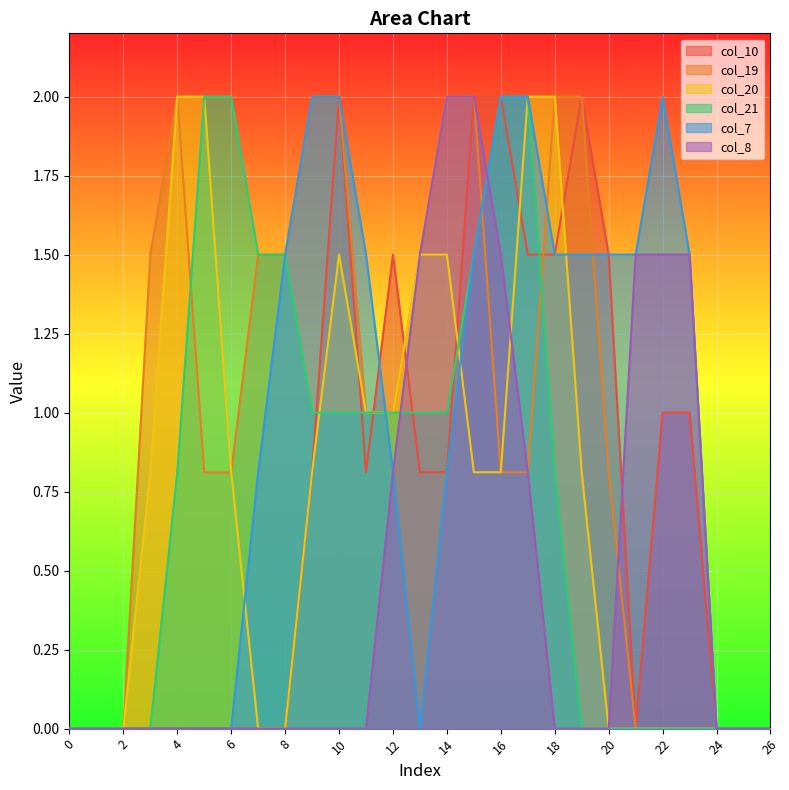

Does the chart display data point markers on the line(s)?

No